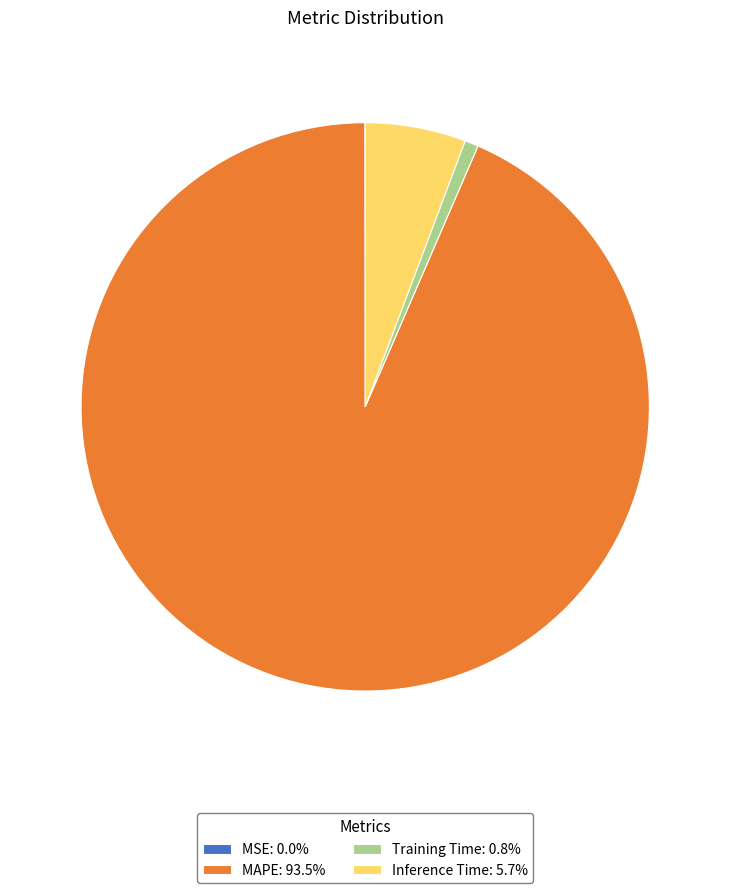

Does Training Time: 0.8% represent more than half of the total?

No